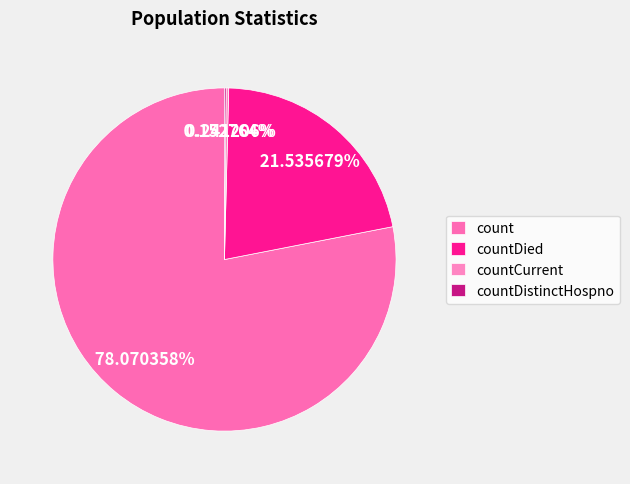

To the nearest percent, what is the difference between the largest and smallest slice percentages?

78%